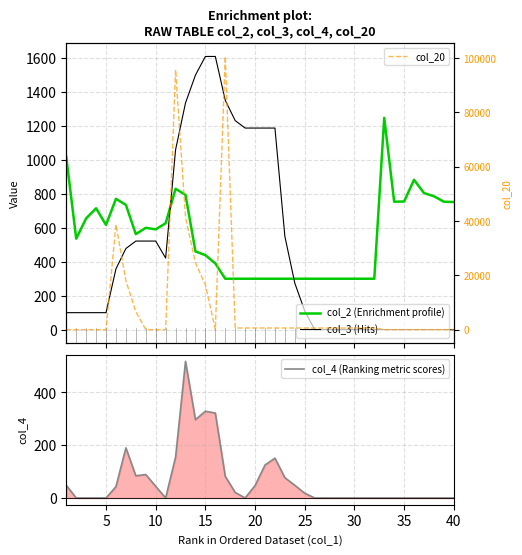

True or false: col_4 (Ranking metric scores) has a value of 0 at 35.

True